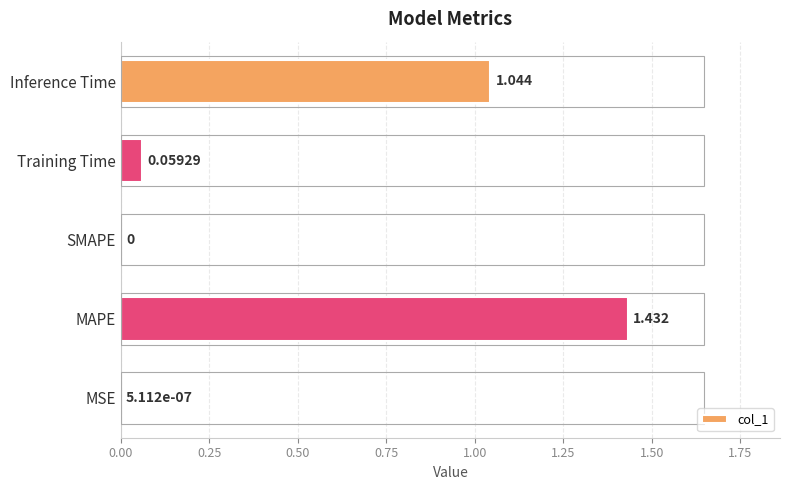

Between Inference Time and MAPE, which is larger?

MAPE